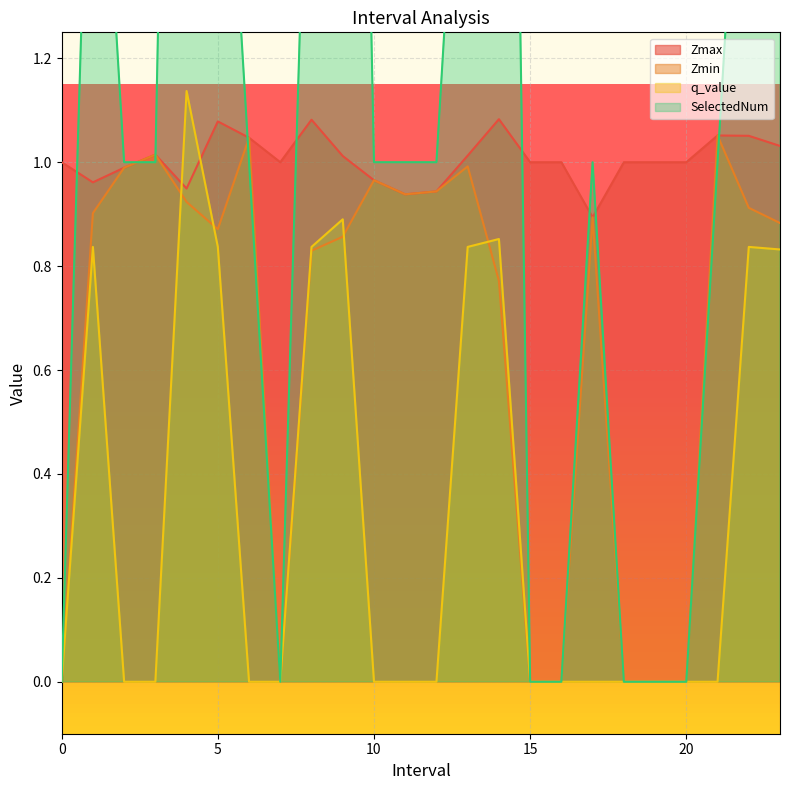

True or false: Zmax and Zmin cross at least once.

False